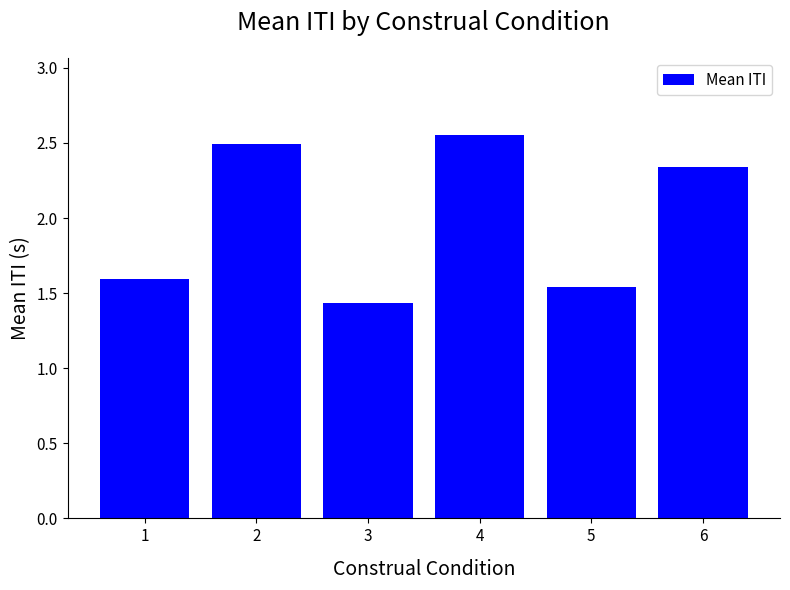

True or false: the data shows 2.1 at 5.

False